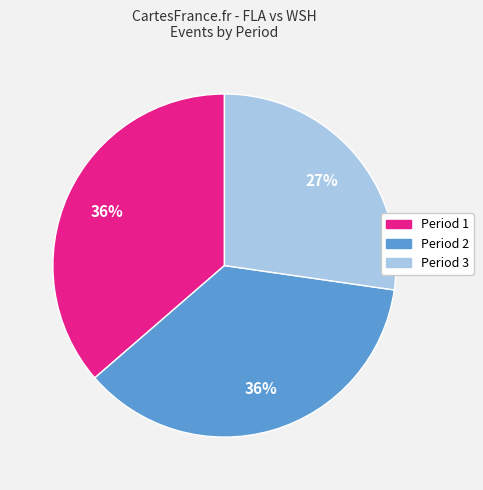

What is the smallest slice in the pie chart?

Period 3